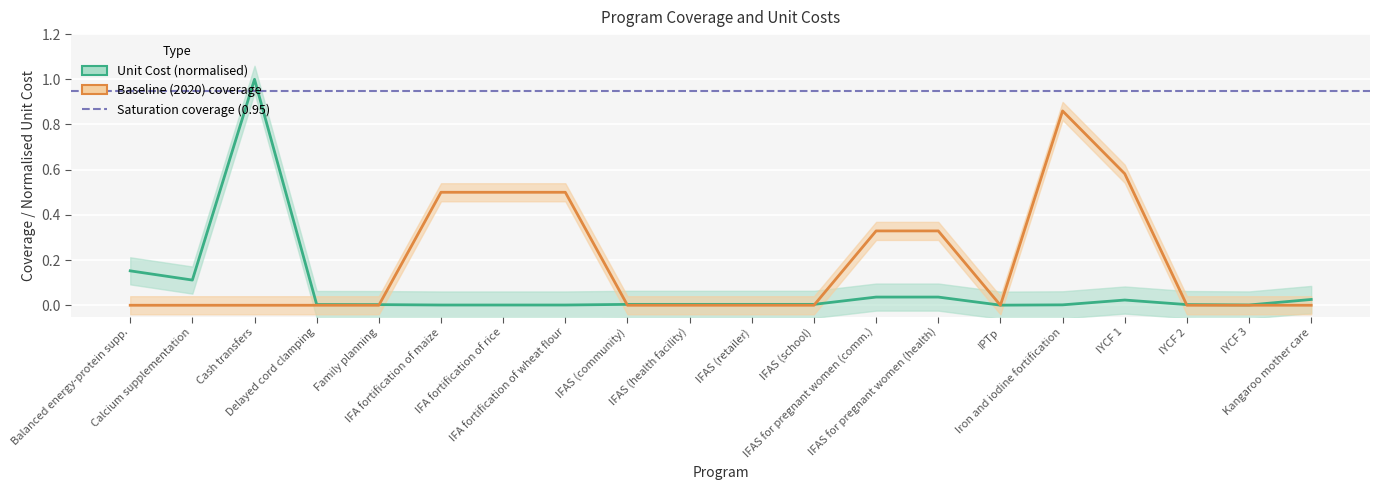

What is the maximum value shown in the chart?

1.0